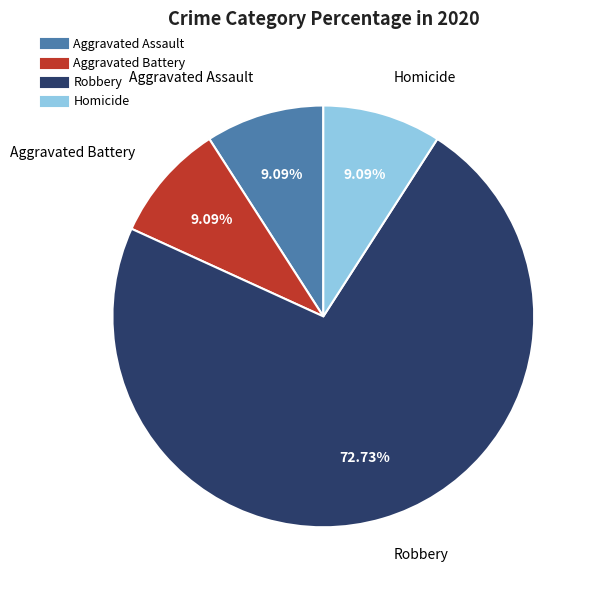

Is it true that Aggravated Battery is 9% of the pie?

True